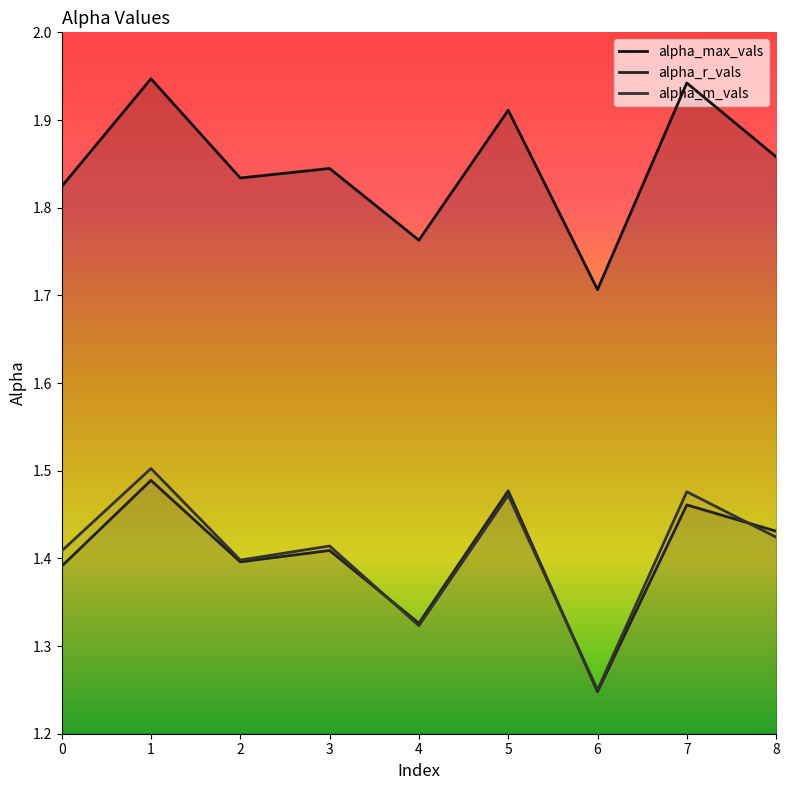

Does the chart display data point markers on the line(s)?

No